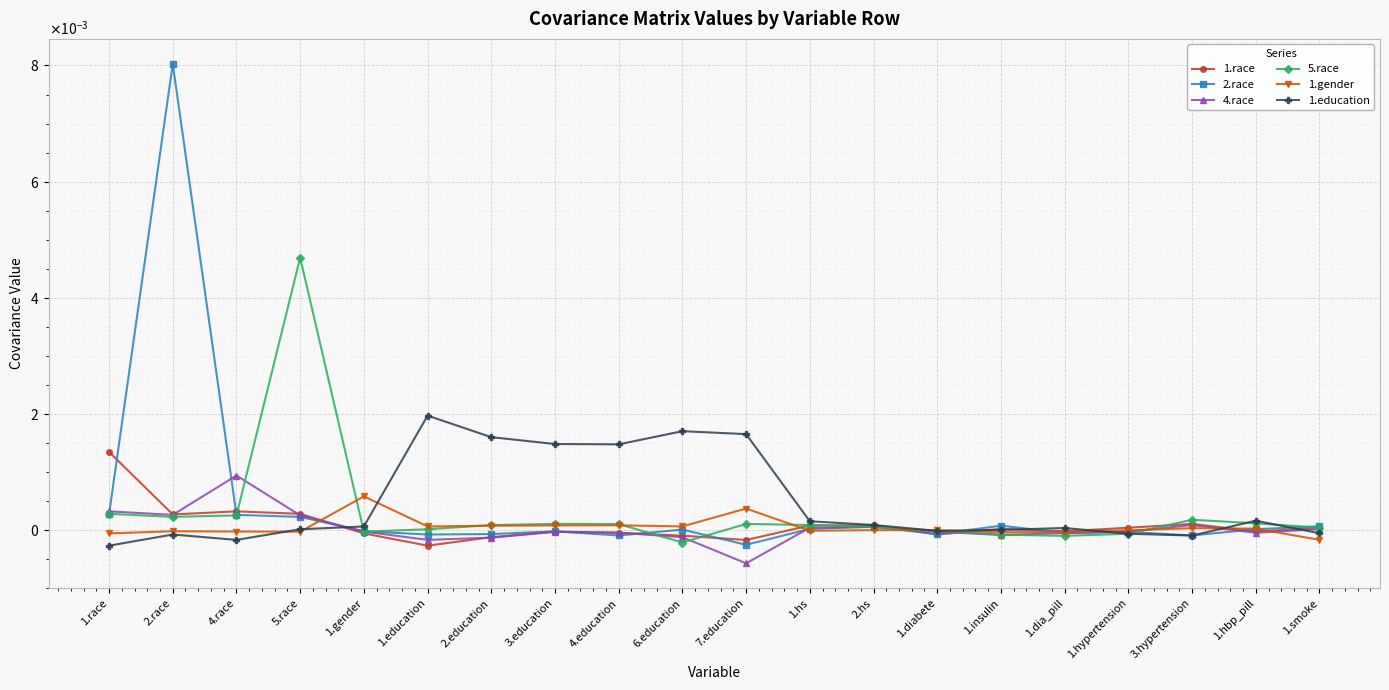

The 2.race series shows -0.0 at 1.diabete. True or false?

False